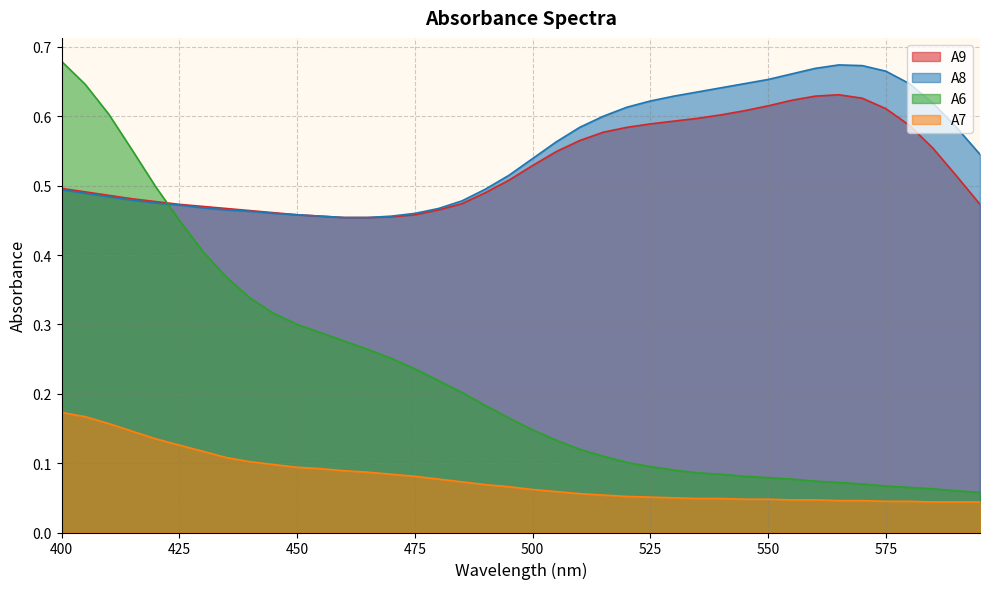

At which label does A8 reach its minimum?

460